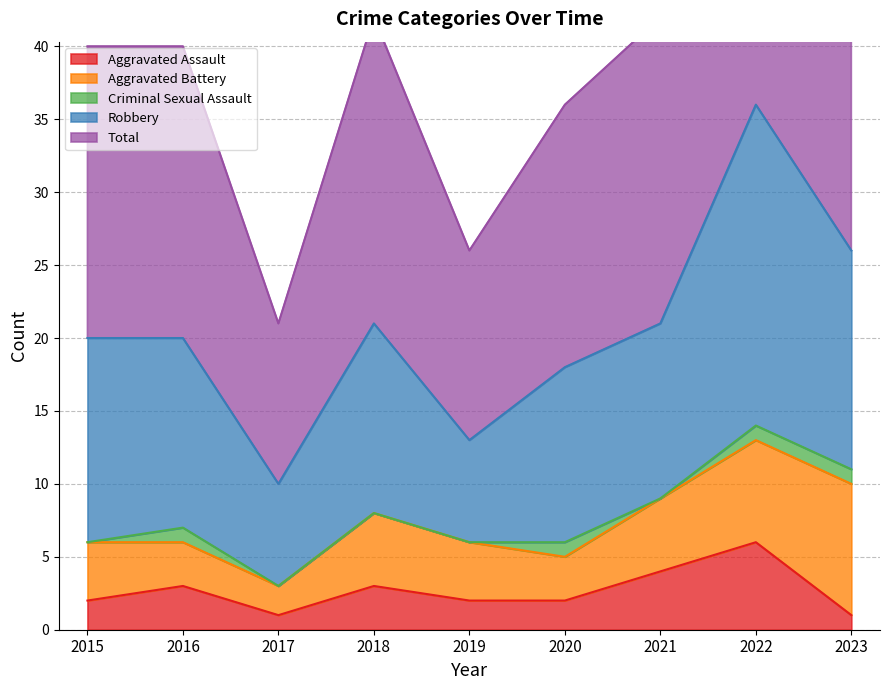

Between 2018 and 2017, which is larger?

2018